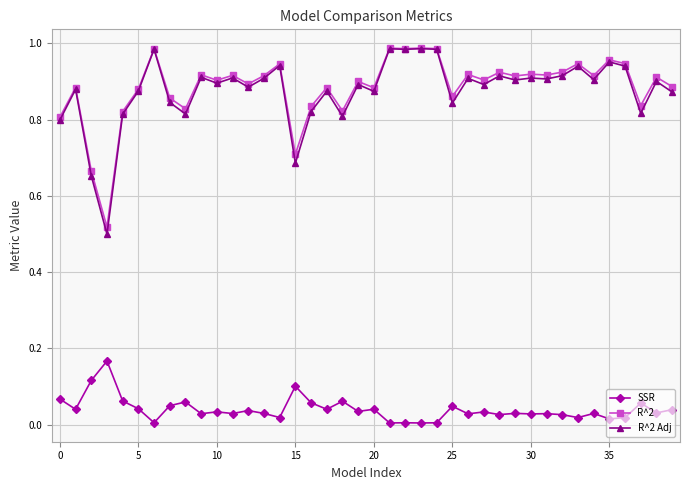

True or false: SSR and R^2 Adj intersect in this chart.

False